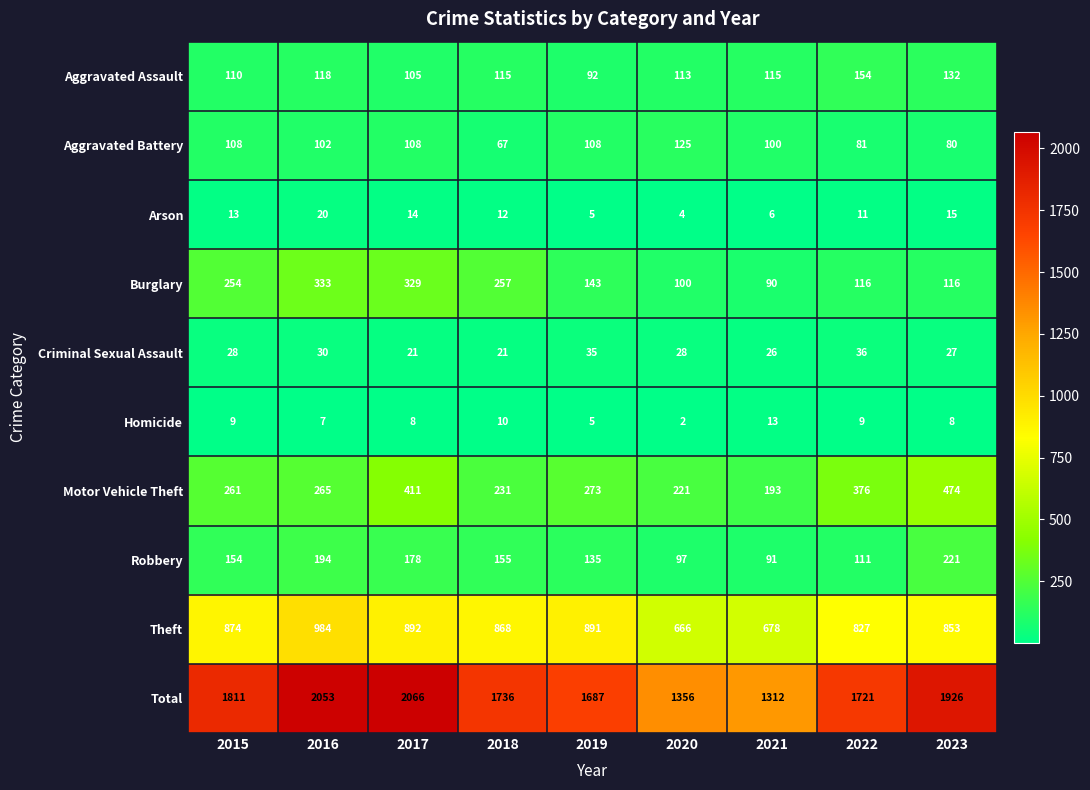

At how many categories does at least one series exceed 1837?

3